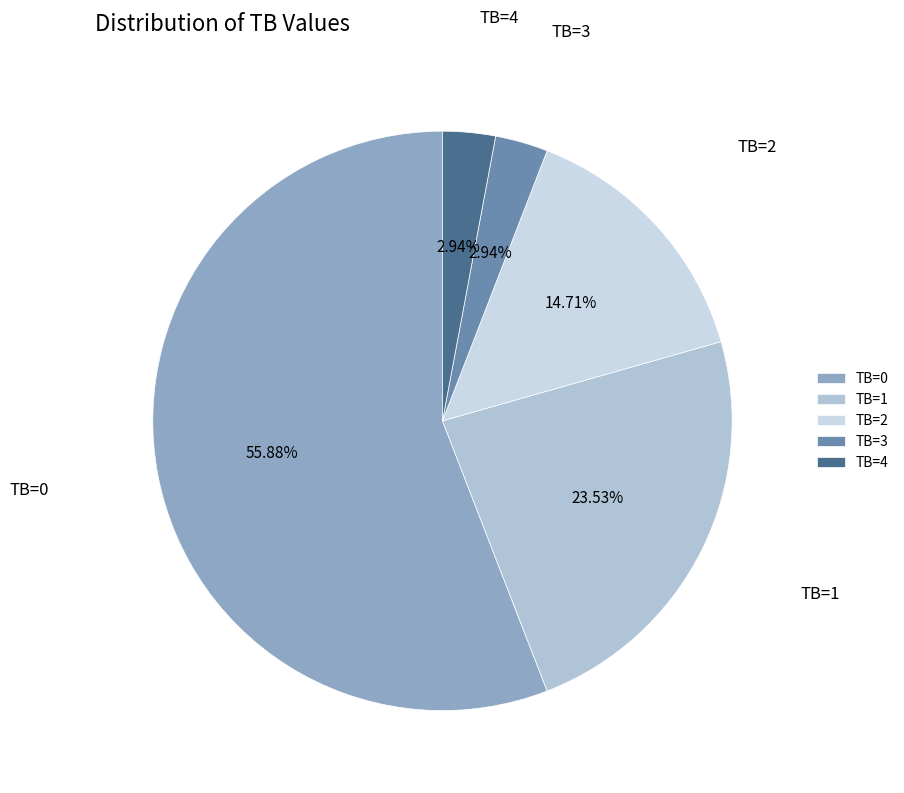

The TB=1 slice represents 24% of the pie. True or false?

True